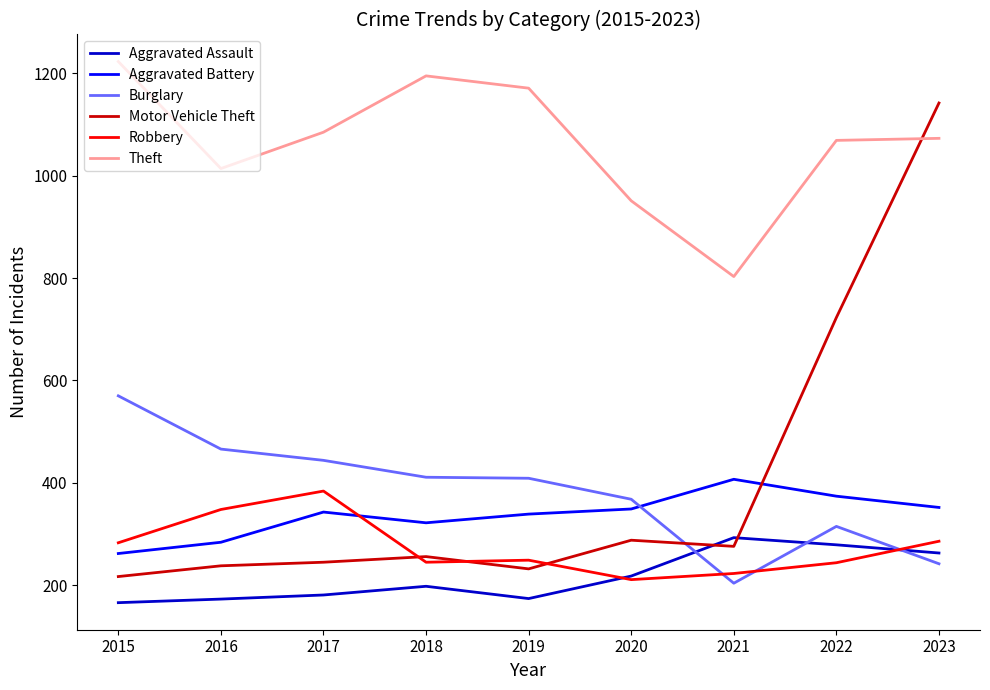

Which series has the widest spread of values?

Motor Vehicle Theft